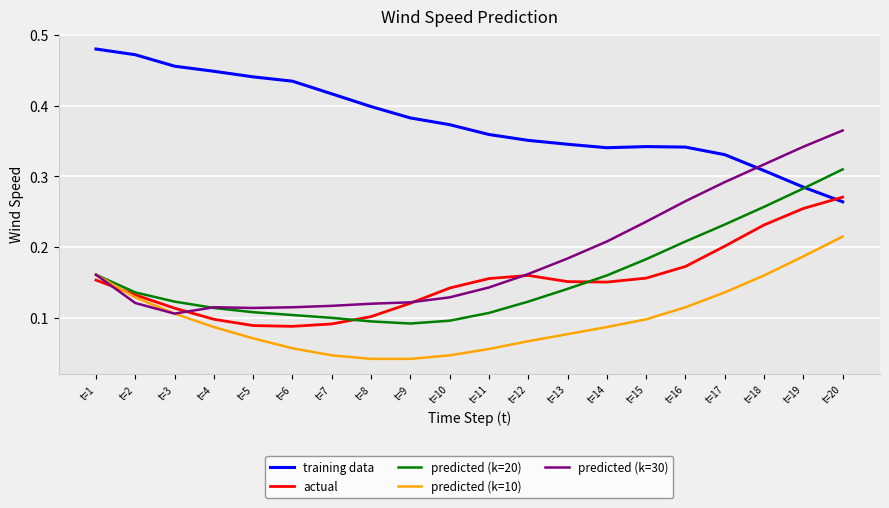

List the series in order of their peak value, highest first.

training data, predicted (k=30), predicted (k=20), actual, predicted (k=10)